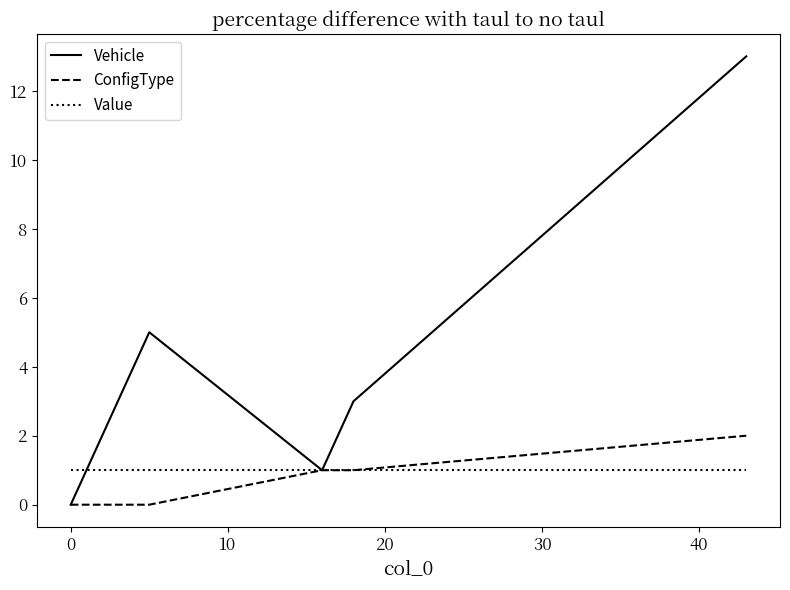

What is the greatest value displayed?

13